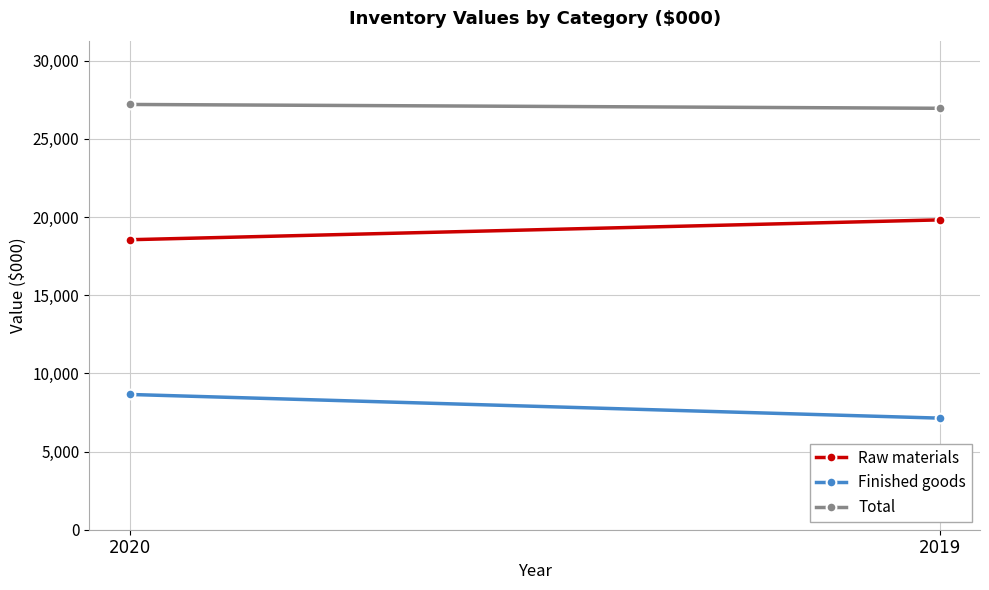

At 2019, list the series in order from largest to smallest.

Total, Raw materials, Finished goods